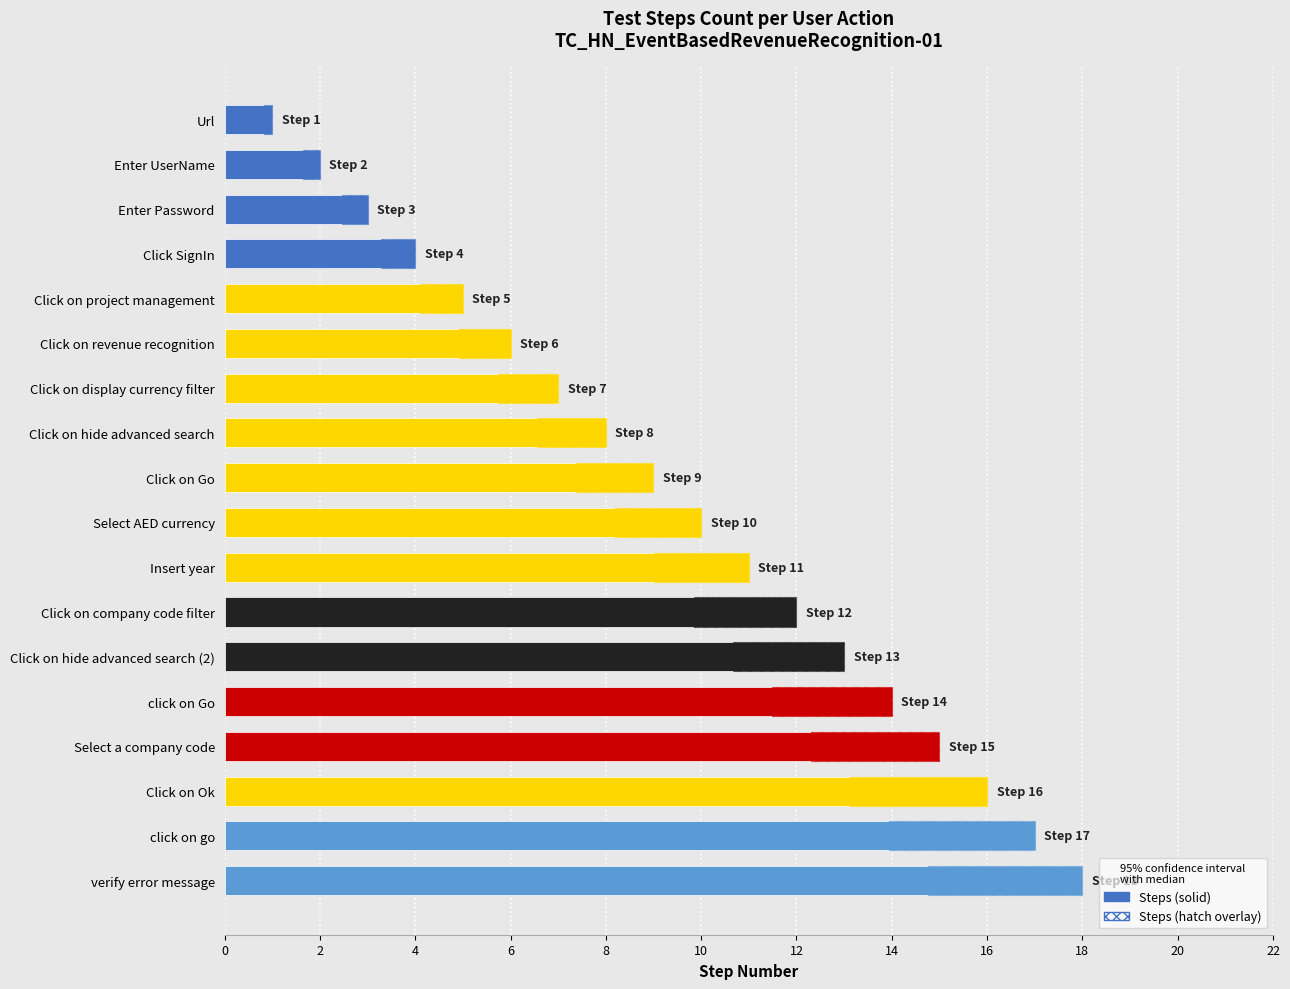

What is the average value?

10